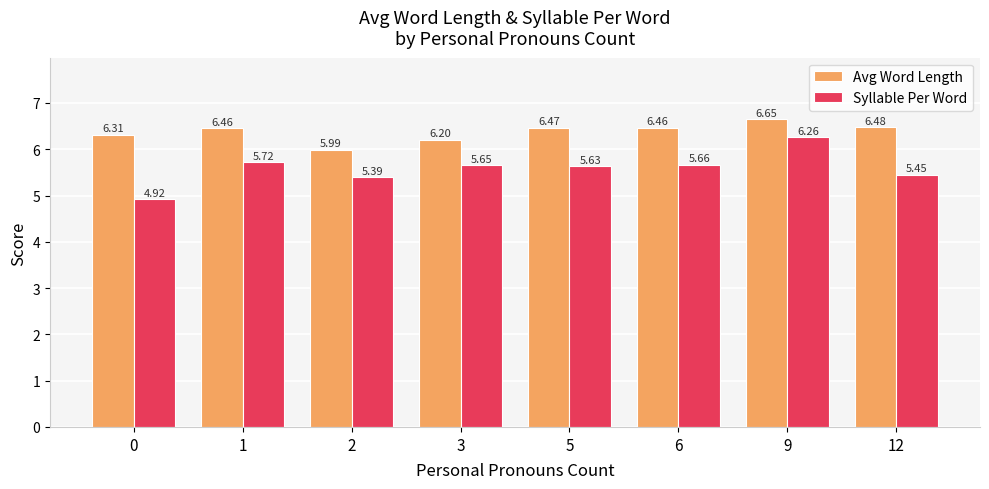

What is the difference between the highest and lowest values at 9?

0.4